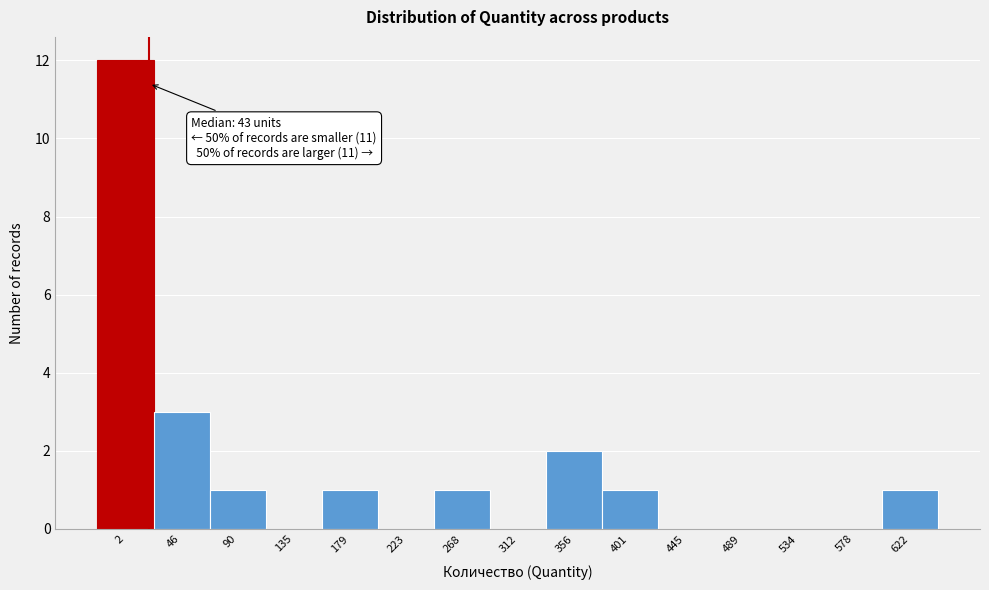

Reading left to right, transcribe all the data shown in this chart.

2=12	46=3	90=1	135=0	179=1	223=0	268=1	312=0	356=2	401=1	445=0	489=0	534=0	578=0	622=1